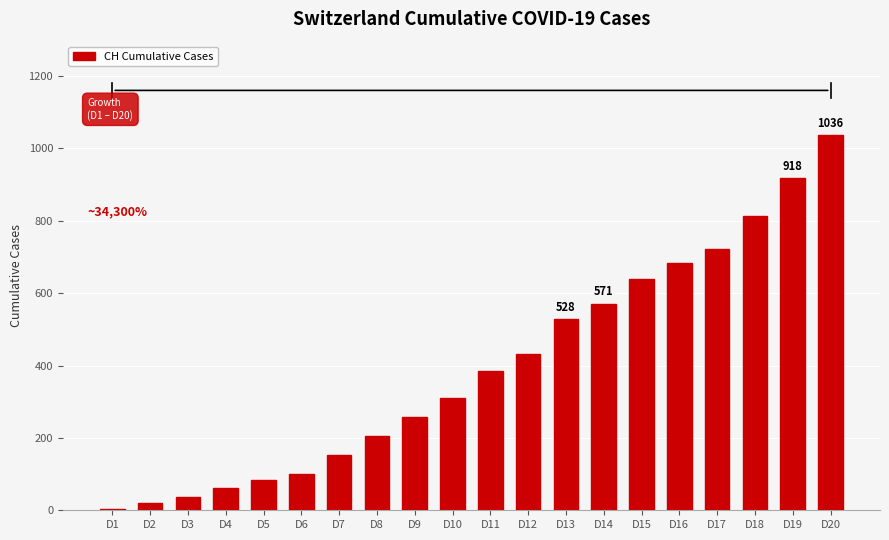

Which label corresponds to the largest value in the chart?

D20